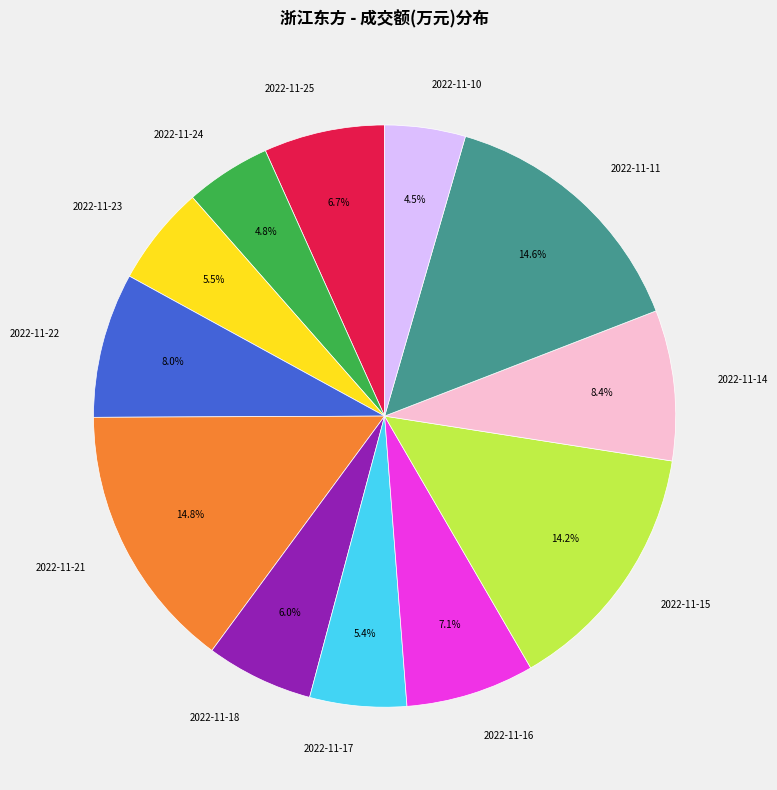

To the nearest percent, what is the difference between the largest and smallest slice percentages?

10%